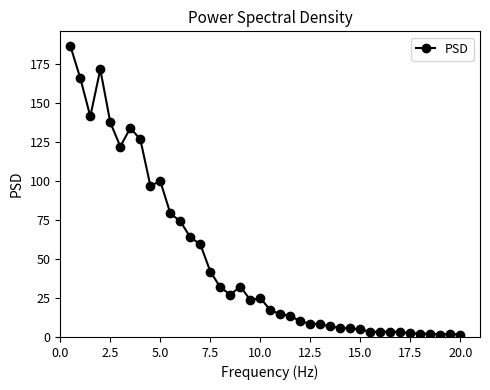

What is the difference between the second highest and minimum values?

170.1